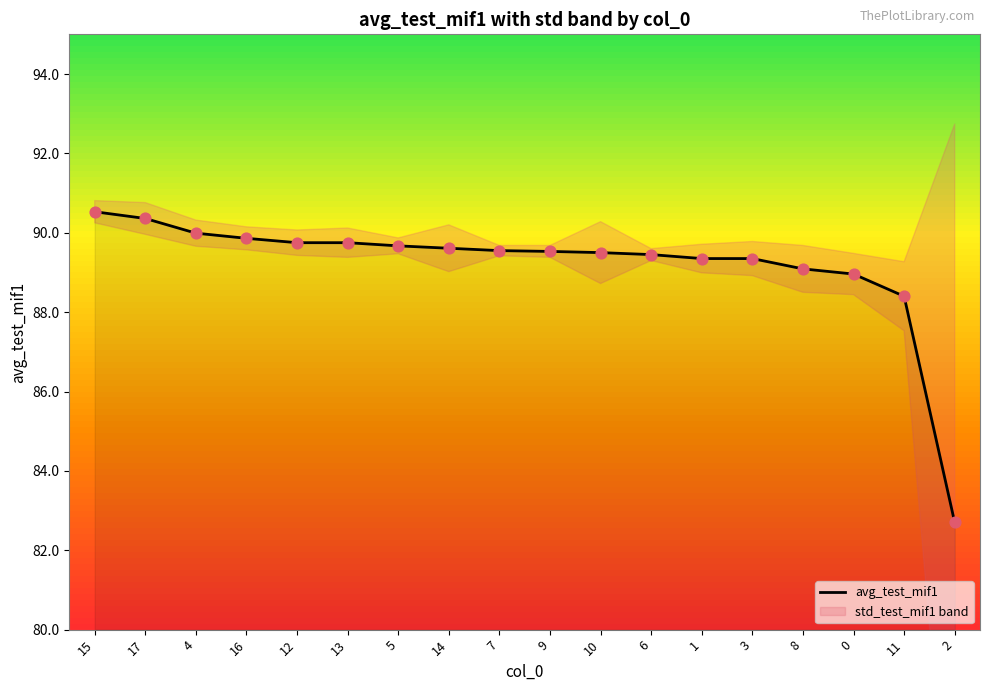

What is the change in value from 8 to 2?

-6.4